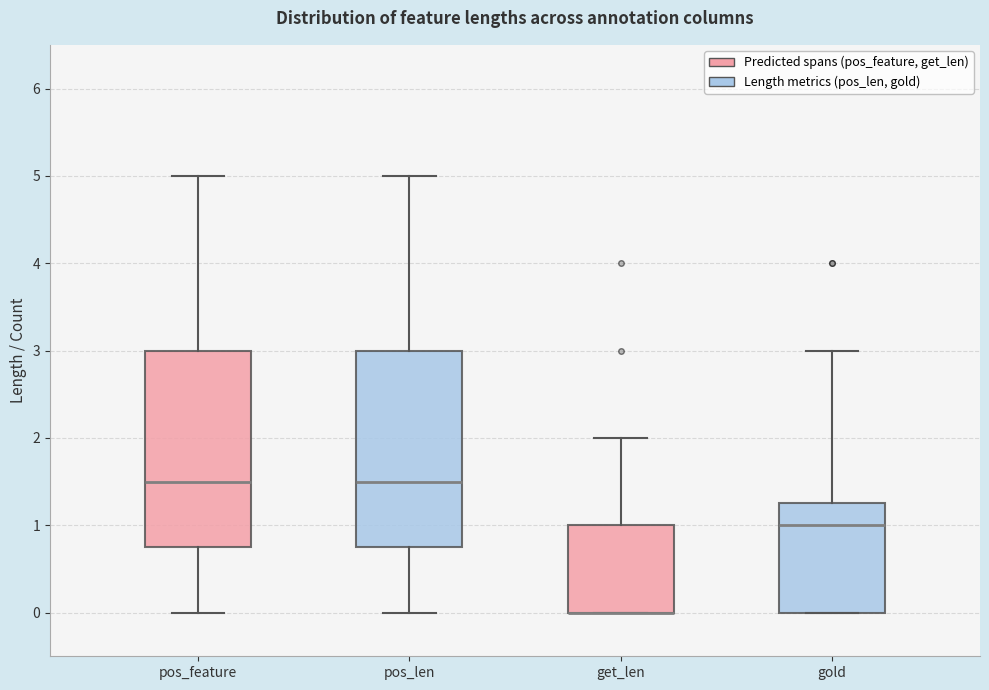

Reading left to right, read every box against the y-axis: the position of its median line, the range the box covers, and the ends of its whiskers. The values are not printed on the chart, so give them approximately, as read against the axis.

pos_feature: median 1.5, box 0.8 to 3.0, whiskers 0.0 to 5.0
pos_len: median 1.5, box 0.8 to 3.0, whiskers 0.0 to 5.0
get_len: median 0.0 (drawn on the box's lower edge), box 0.0 to 1.0, whiskers 0.0 to 2.0
gold: median 1.0, box 0.0 to 1.3, whiskers 0.0 to 3.0